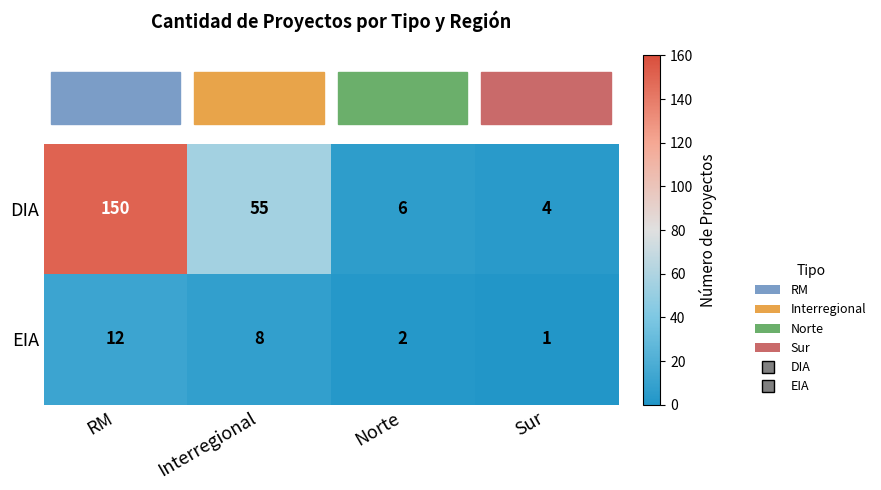

List the series in order of their overall mean, lowest first.

EIA, DIA